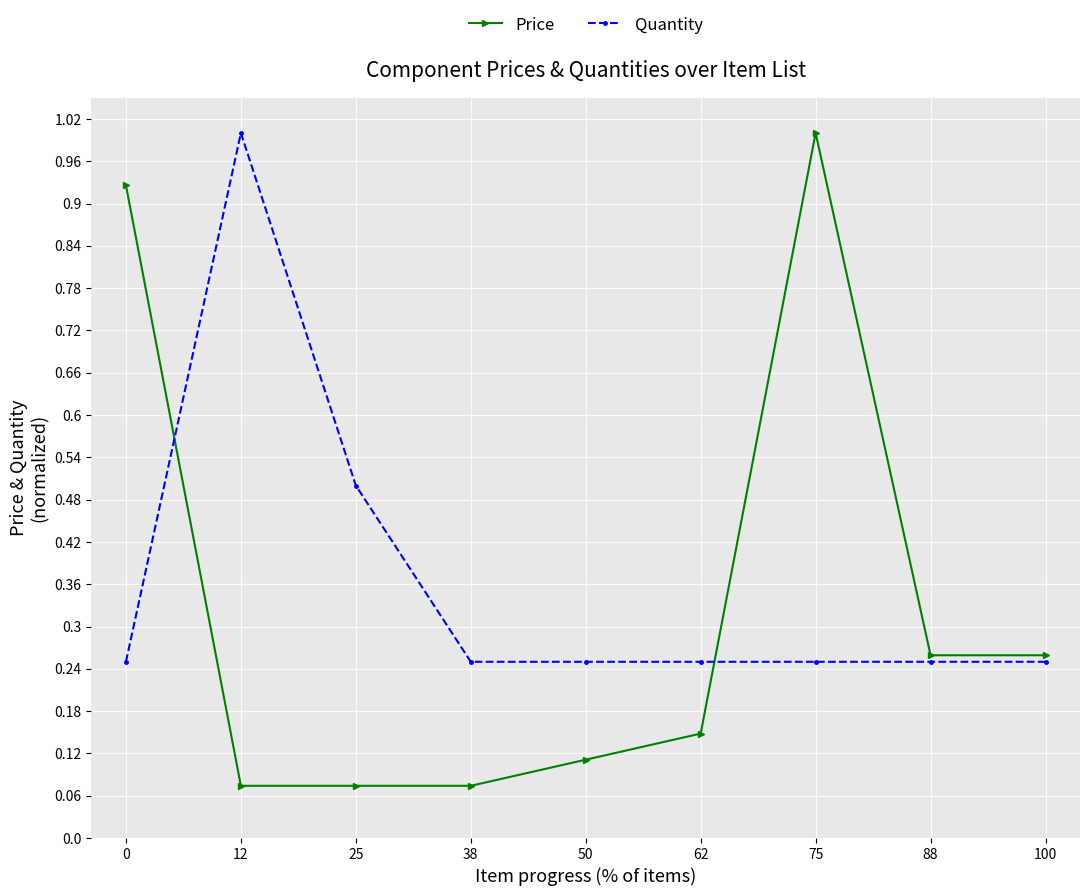

At how many categories does at least one series exceed 0?

9